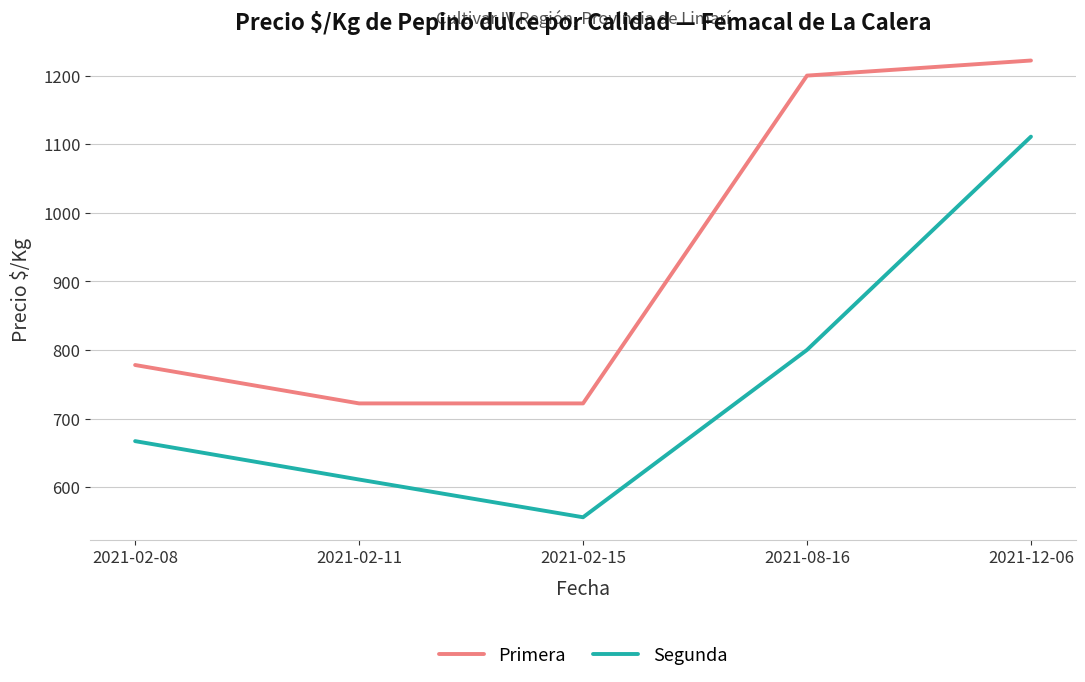

What is the spread (max minus min) of values at 2021-02-15?

166